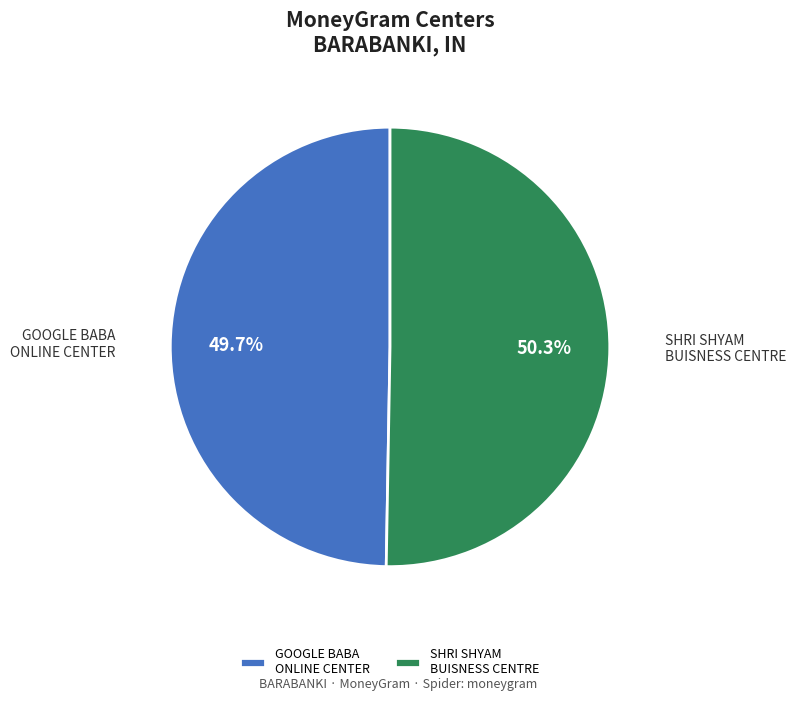

Which category accounts for the majority?

SHRI SHYAM BUISNESS CENTRE